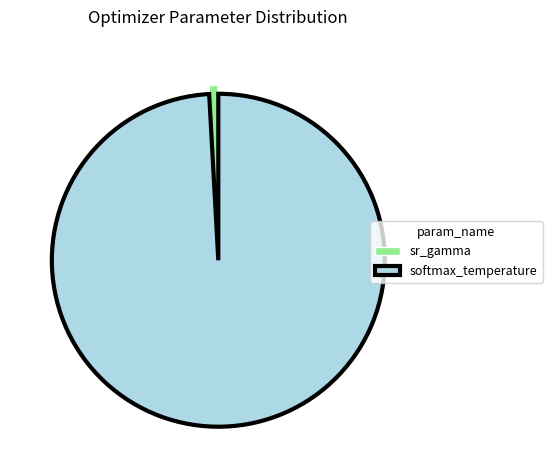

Which has a higher value, sr_gamma or softmax_temperature?

softmax_temperature